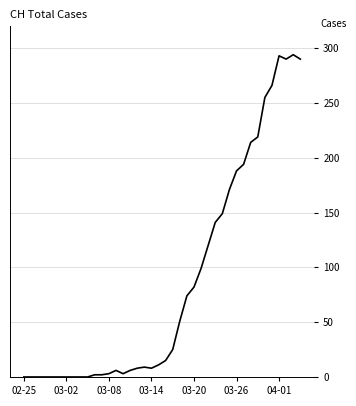

What is the difference between the maximum and minimum values?

294